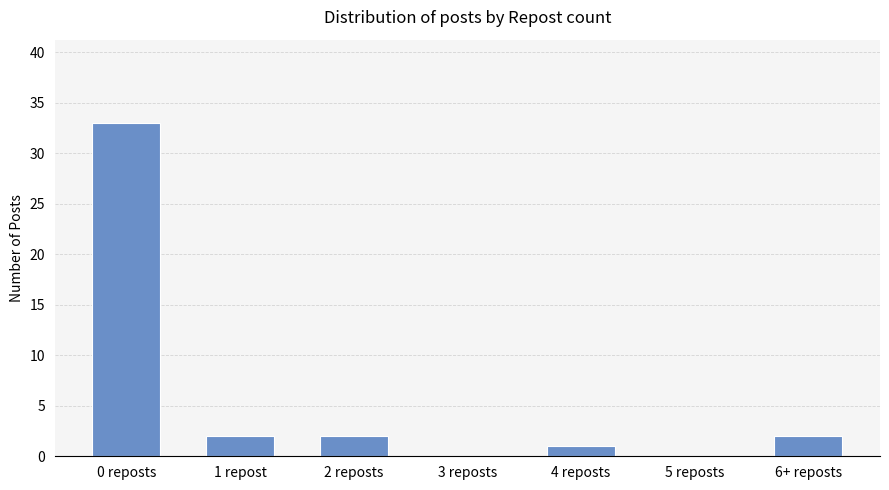

Reading left to right, extract all data points from this chart.

33	2	2	0	1	0	2